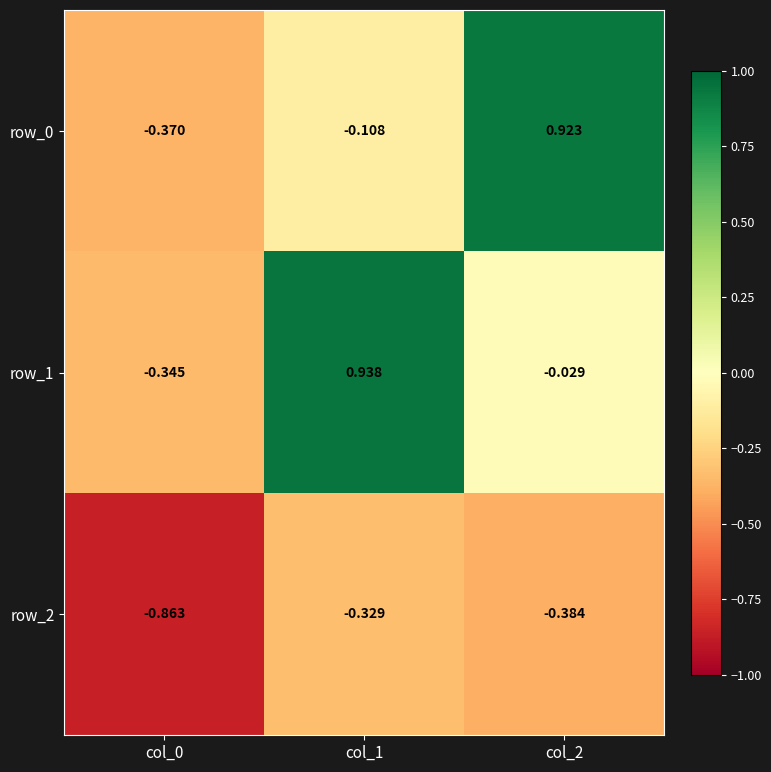

Is the value of row_2 at col_2 greater than the value of row_0 at col_0?

No